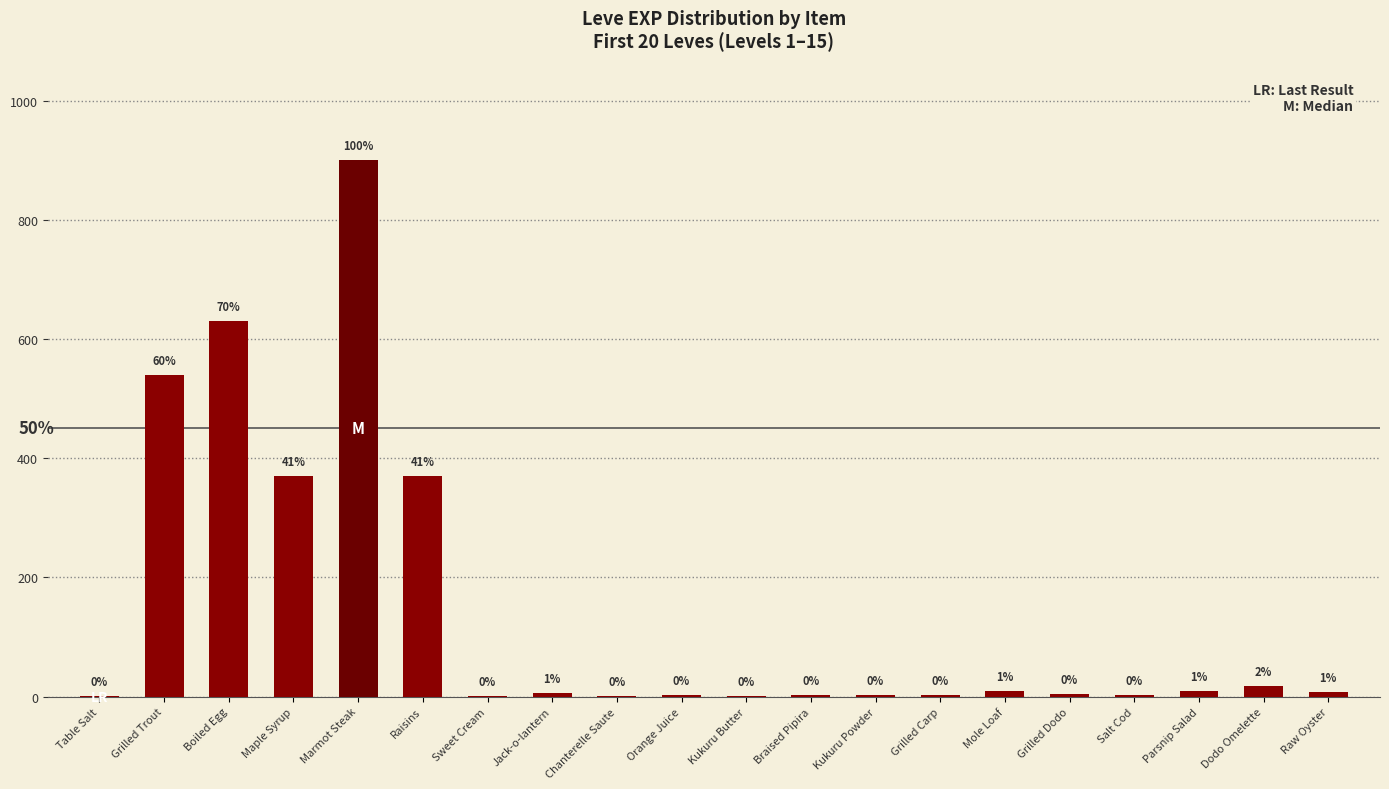

Which label corresponds to the smallest value in the chart?

Table Salt